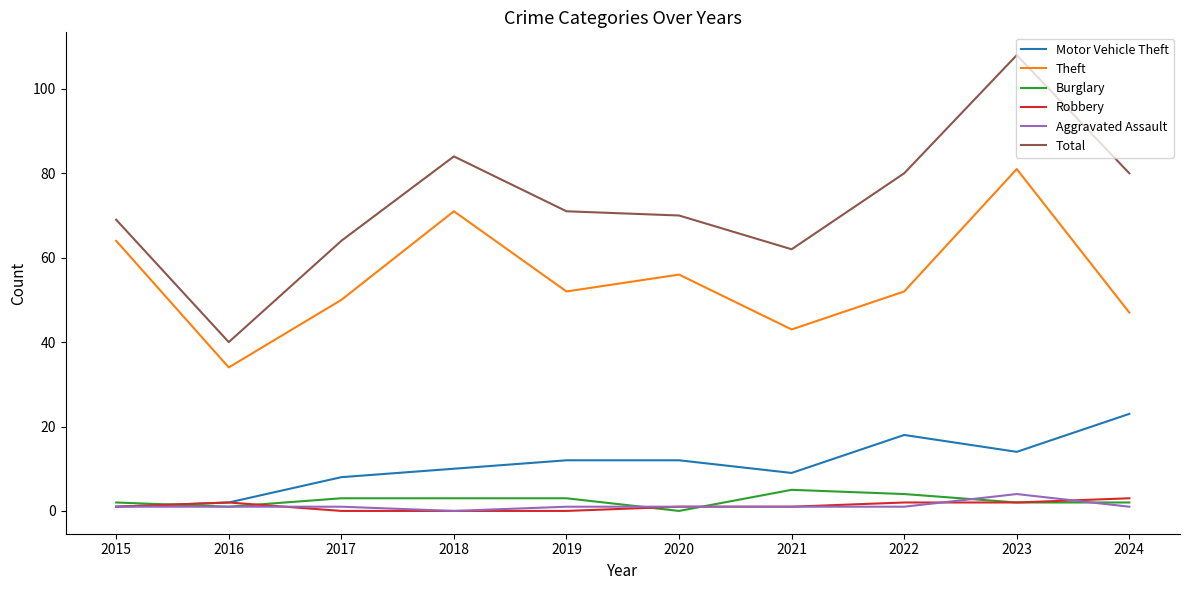

The Total series shows 25 at 2021. True or false?

False